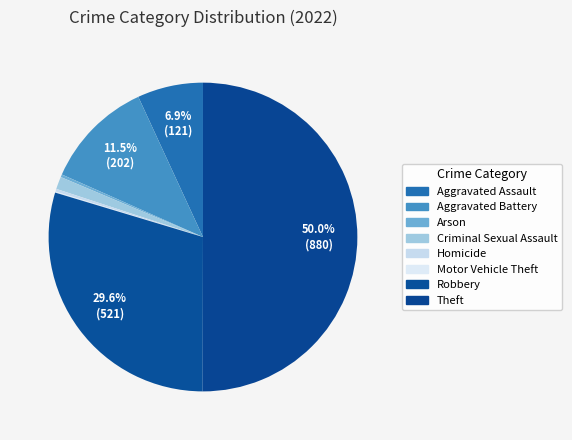

What is the ratio of the value at Aggravated Battery to the value at Arson?

40.4